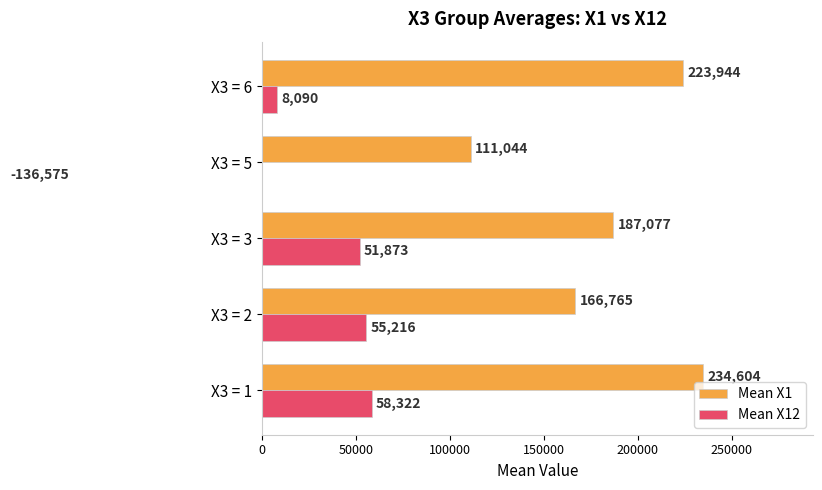

What is the total value across all series at 100000?

238949.9